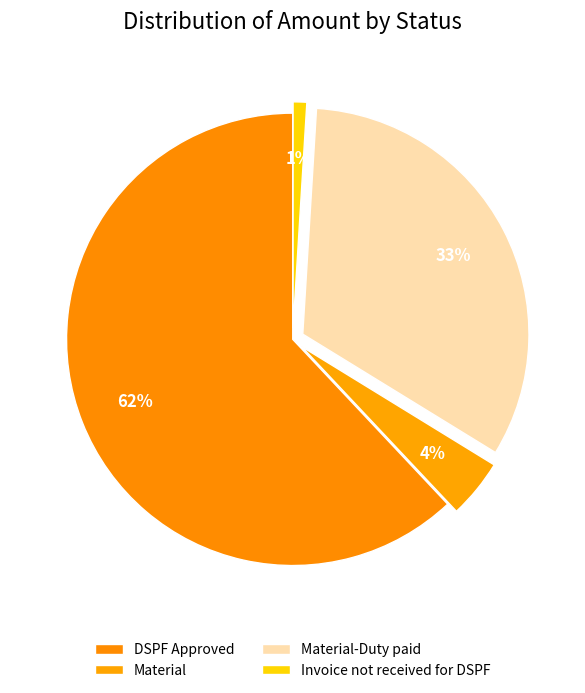

Rank the categories by value from highest to lowest.

DSPF Approved, Material-Duty paid, Material, Invoice not received for DSPF